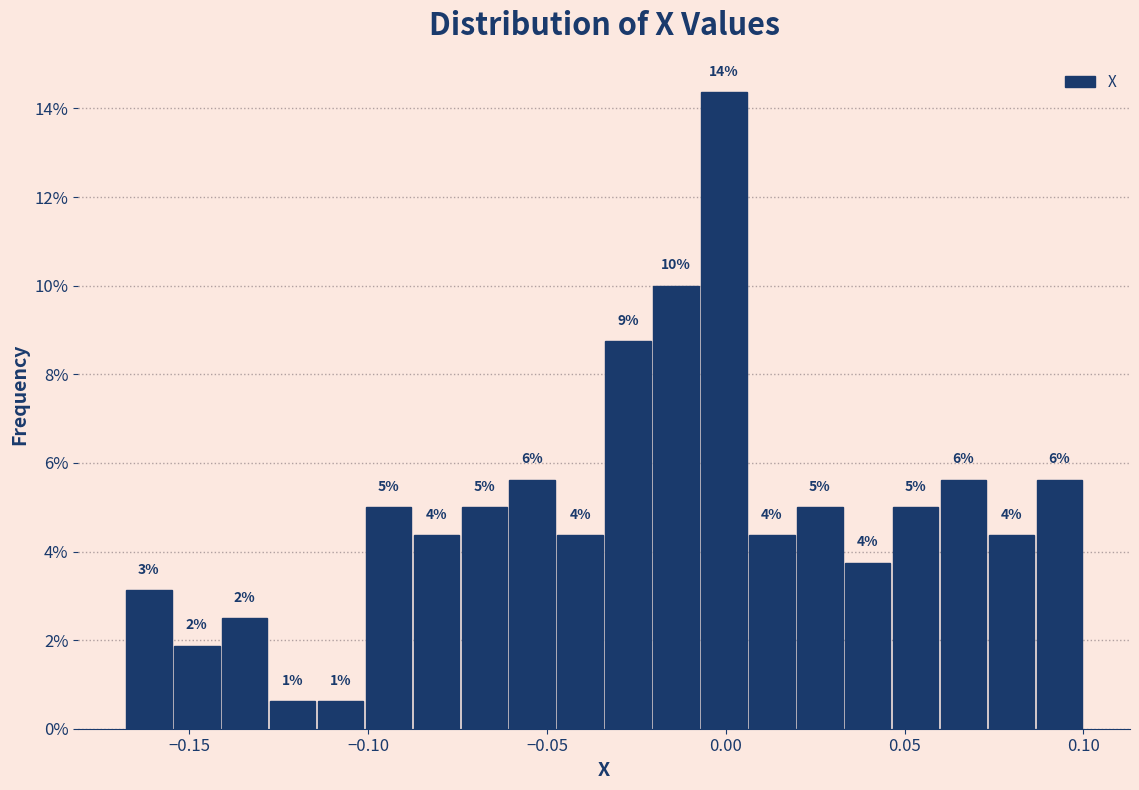

Around what value on the x-axis is the tallest bar? Give the approximate position of its centre, as read against the axis.

0.000